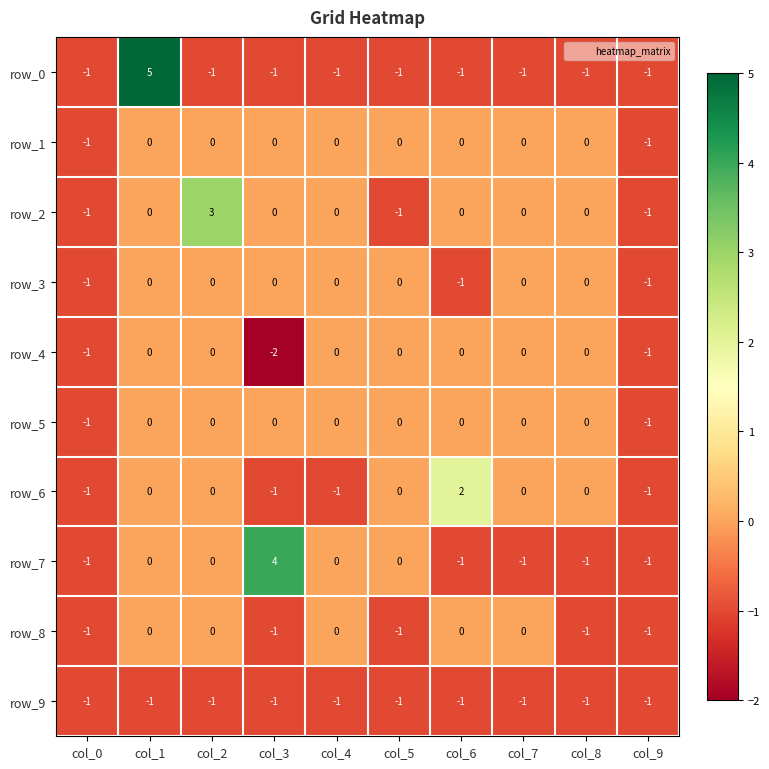

Between col_6 and col_8, which series saw the biggest shift?

row_6